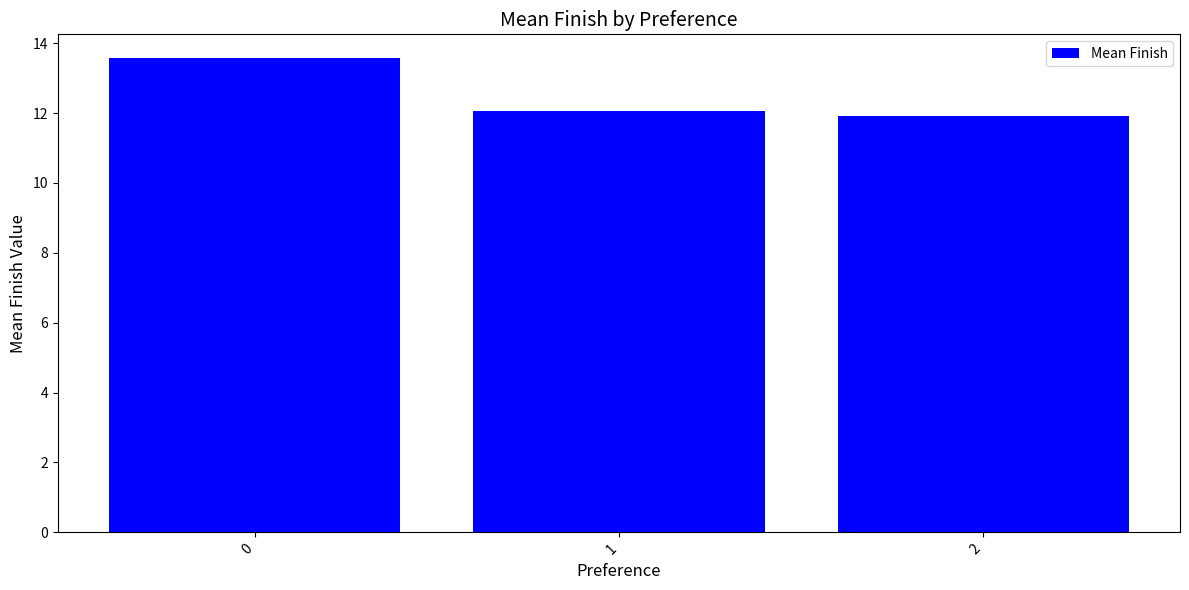

Approximately how many times larger is the value at 0 compared to 2?

1.1